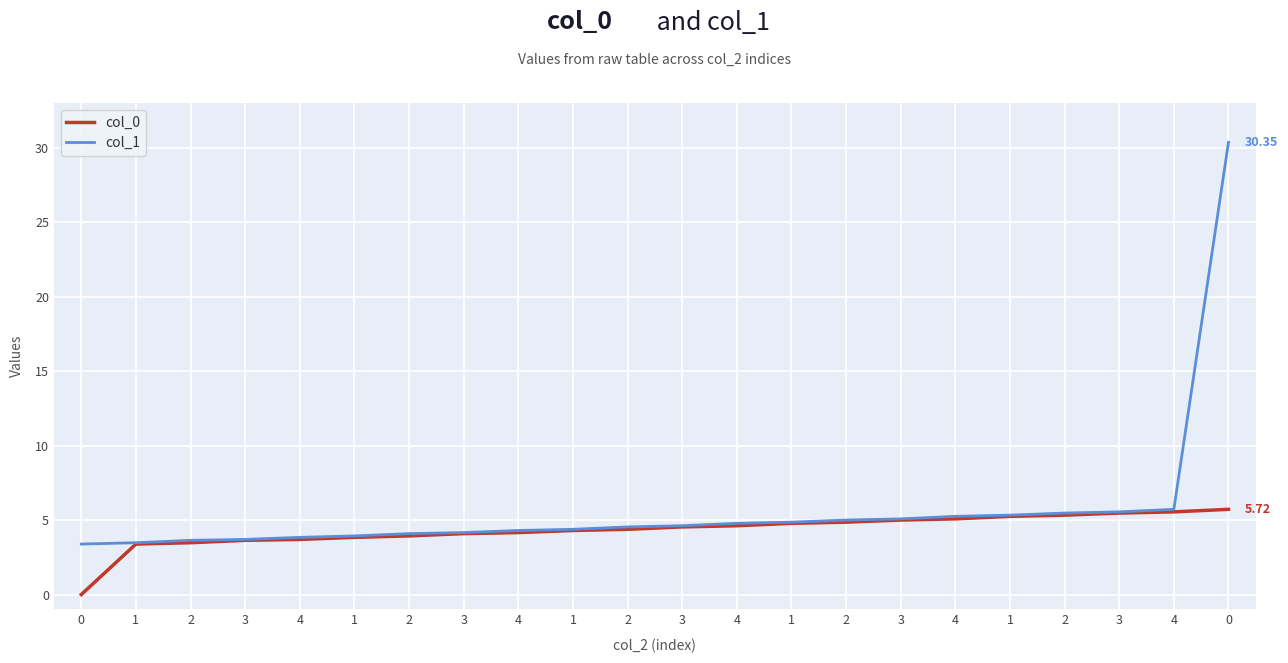

What is the value of the col_1 point at the 3rd from the left?

3.6